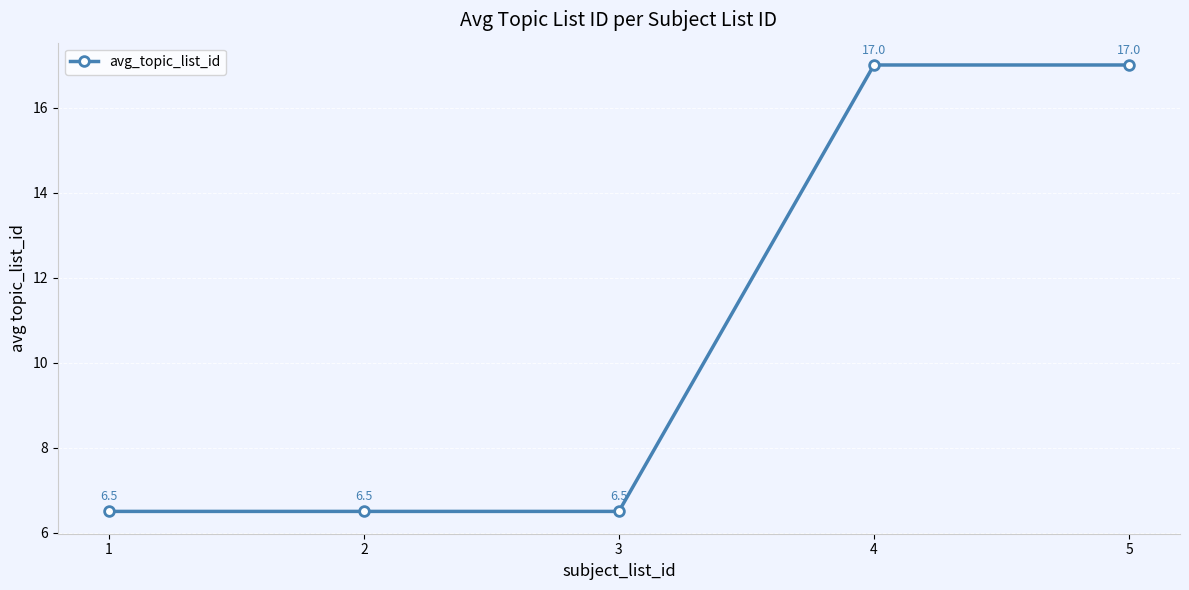

What is the value of the 2nd point from the left?

6.5